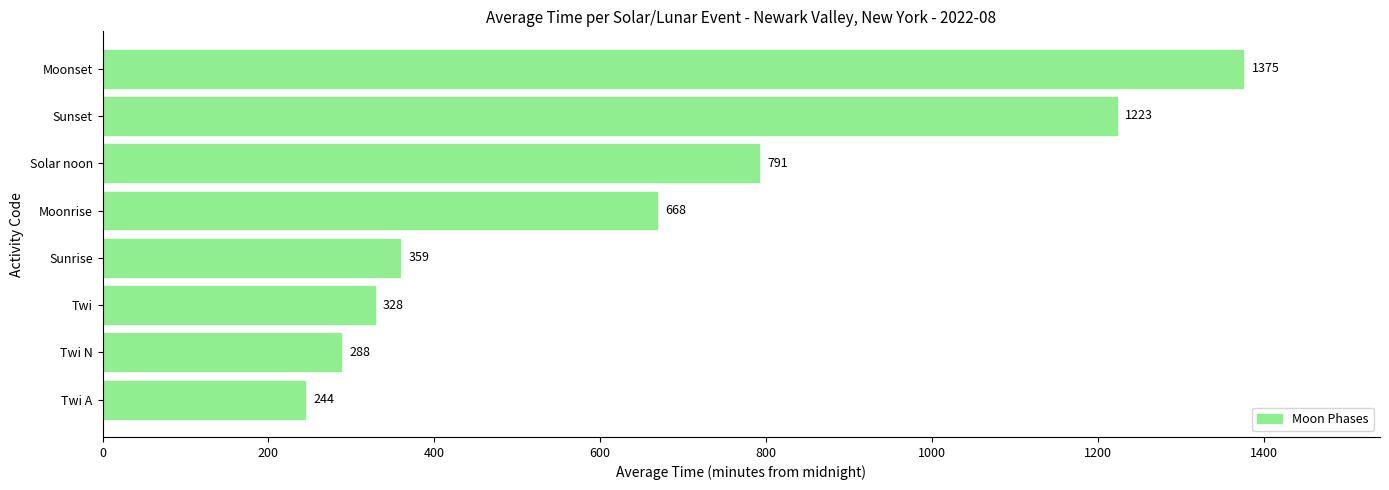

What is the maximum value shown in the chart?

1375